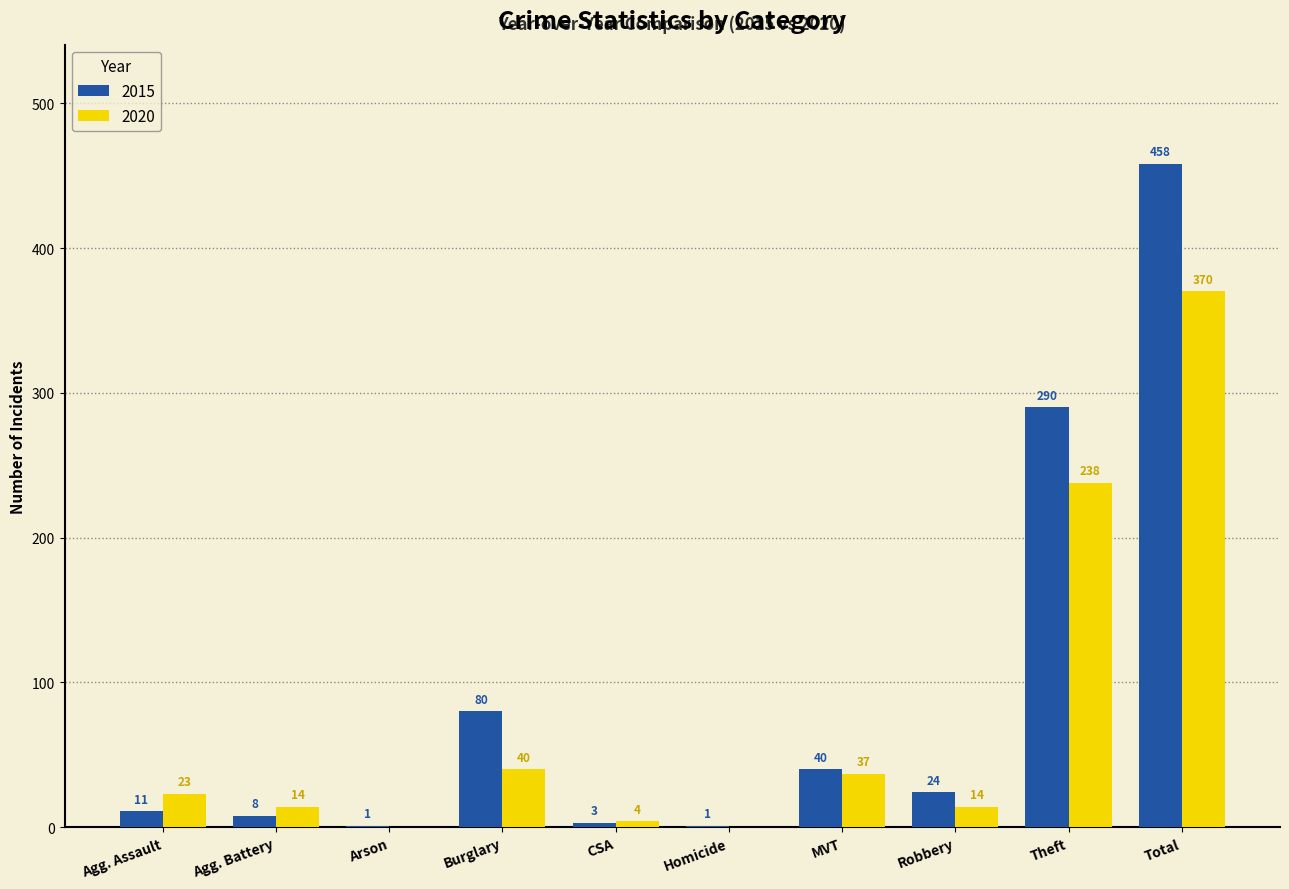

Is it true that 2020 equals 40 at Burglary?

True